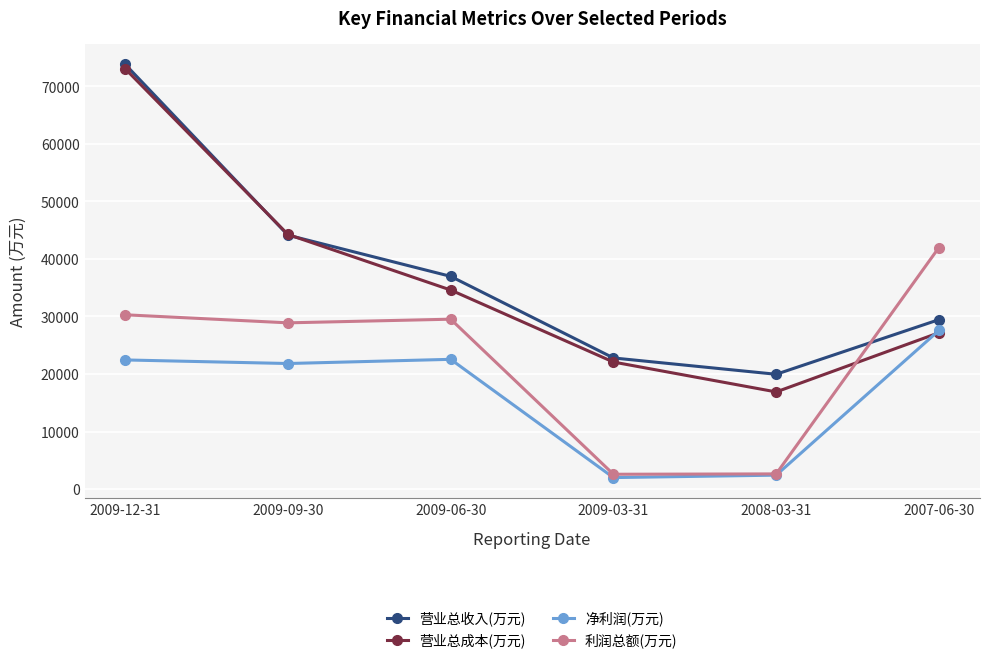

Between which two adjacent categories do 净利润(万元) and 营业总成本(万元) first intersect?

2008-03-31 and 2007-06-30